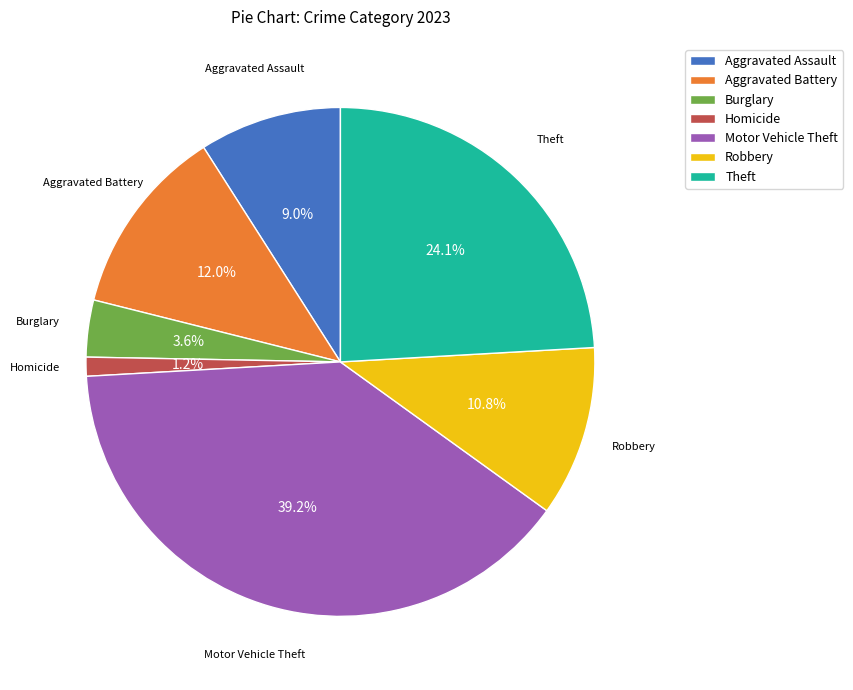

Approximately how many times larger is the value at Aggravated Assault compared to Robbery?

0.8